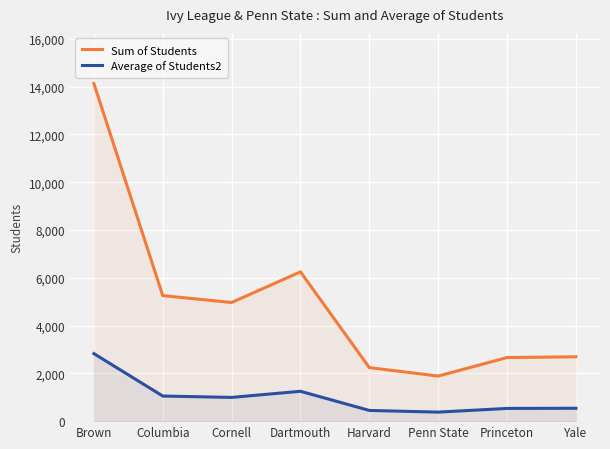

What position from the left is Cornell?

3